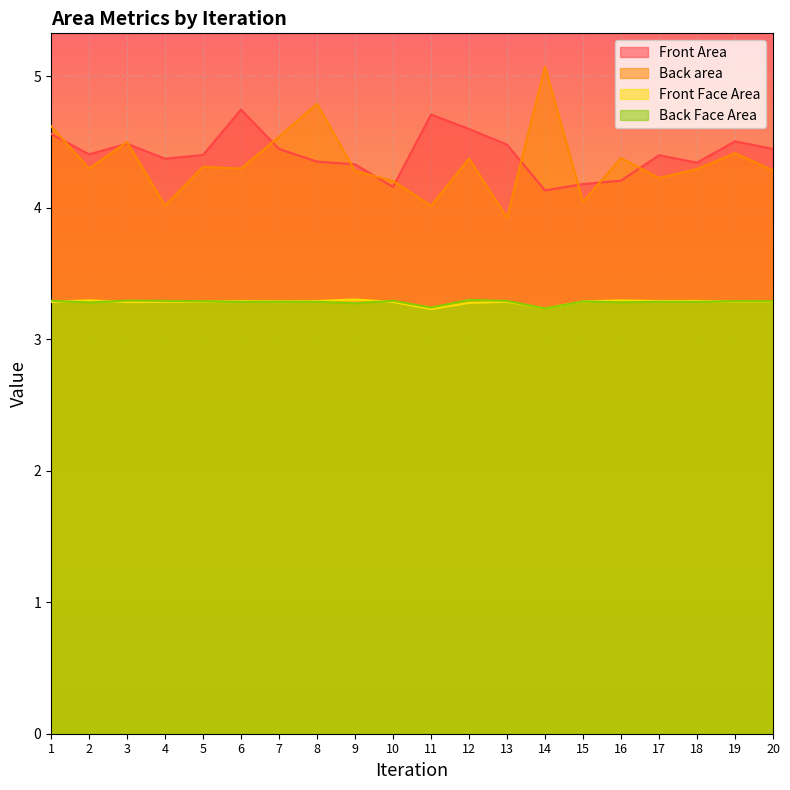

The value of Back Face Area at 4 is 3.3. True or false?

True